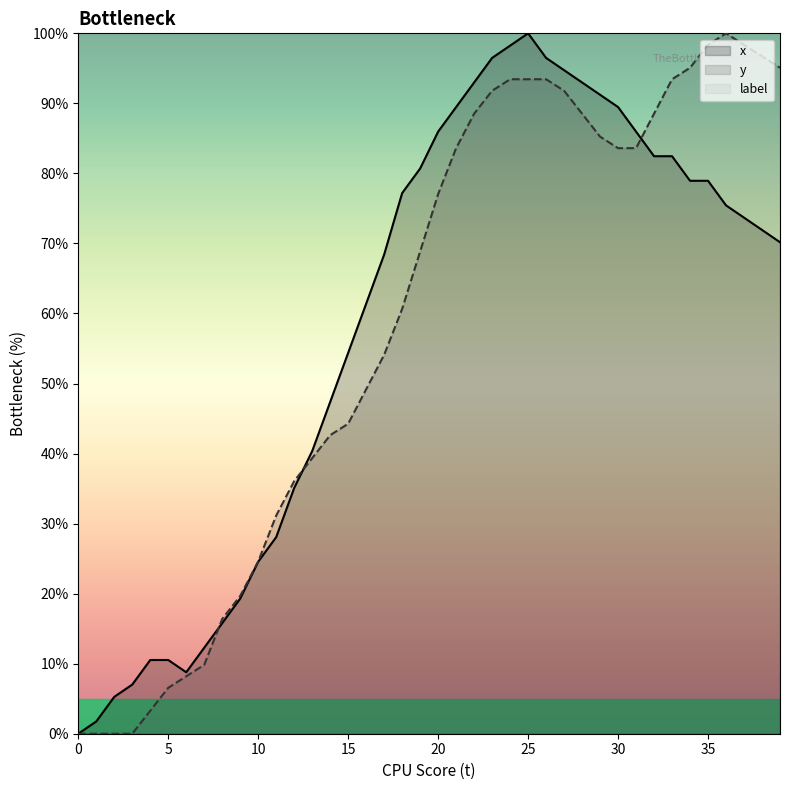

Is the value of x at 7 greater than the value of y at 28?

No